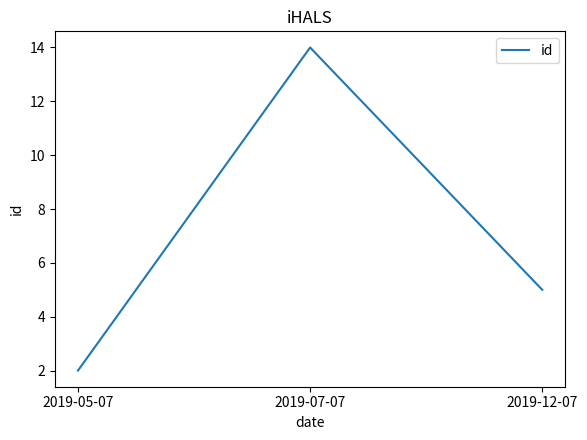

Count the number of data series in this chart.

1